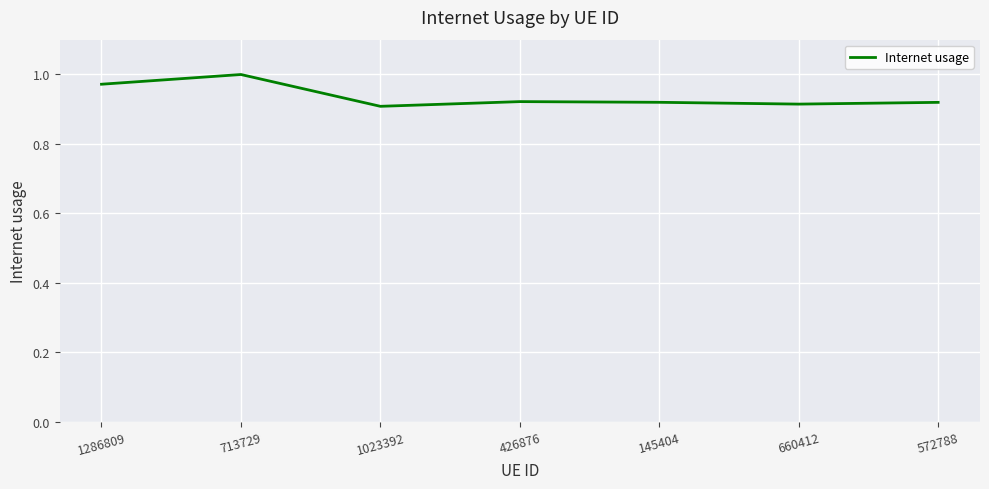

Is it true that the value at 1286809 is 1.3?

False